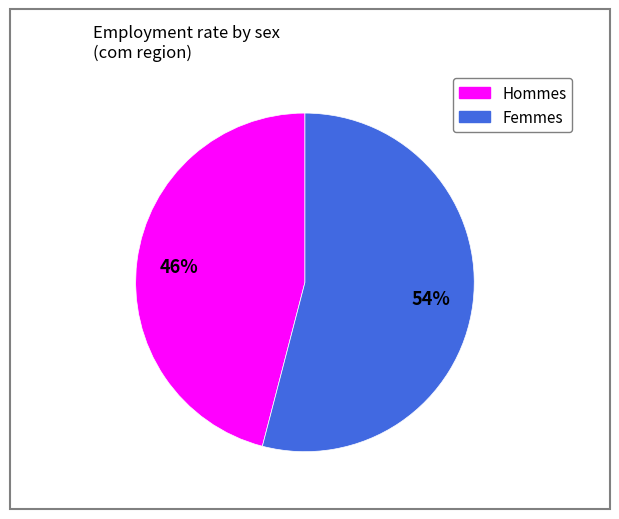

To the nearest percent, what is the difference between the largest and smallest slice percentages?

8%